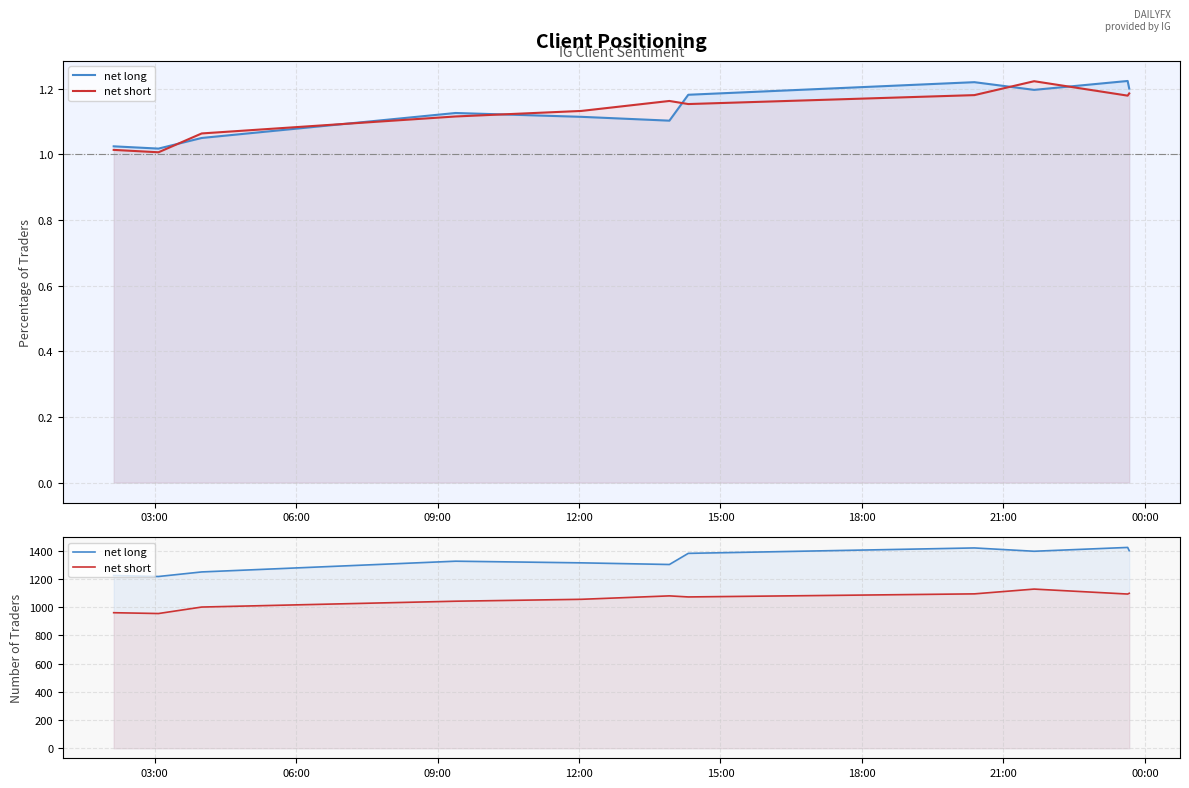

How many data points does each series have?

11